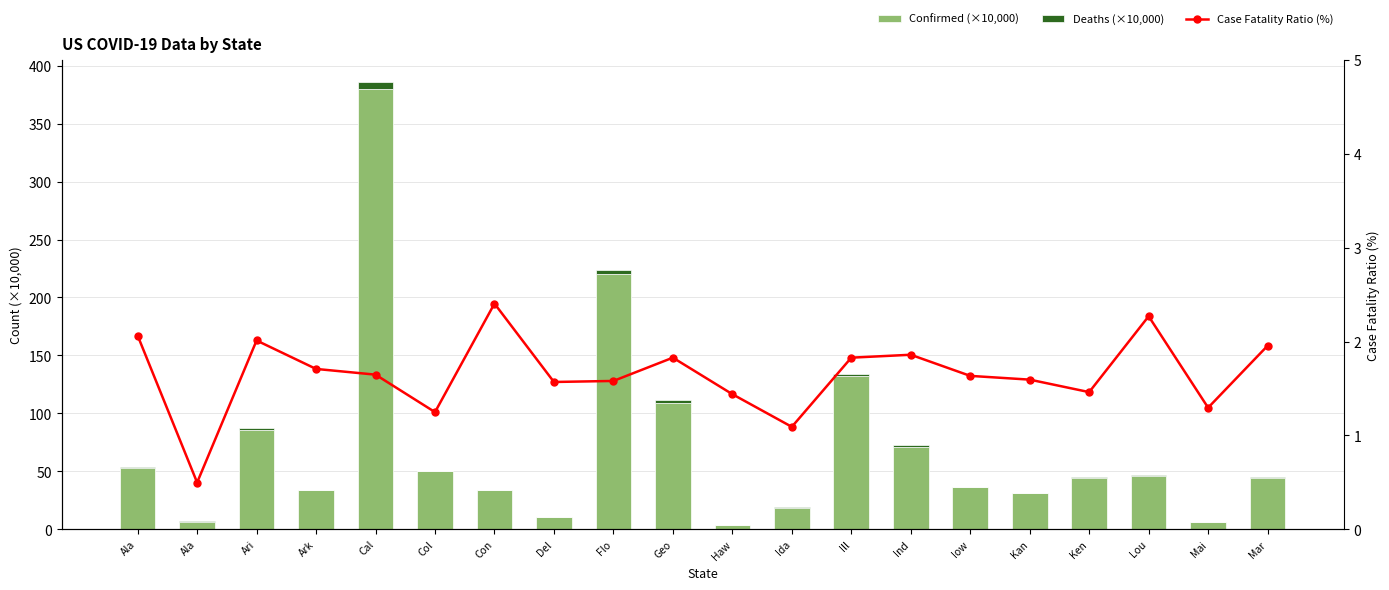

The value of Deaths (×10,000) at Cal is 4.0. True or false?

False